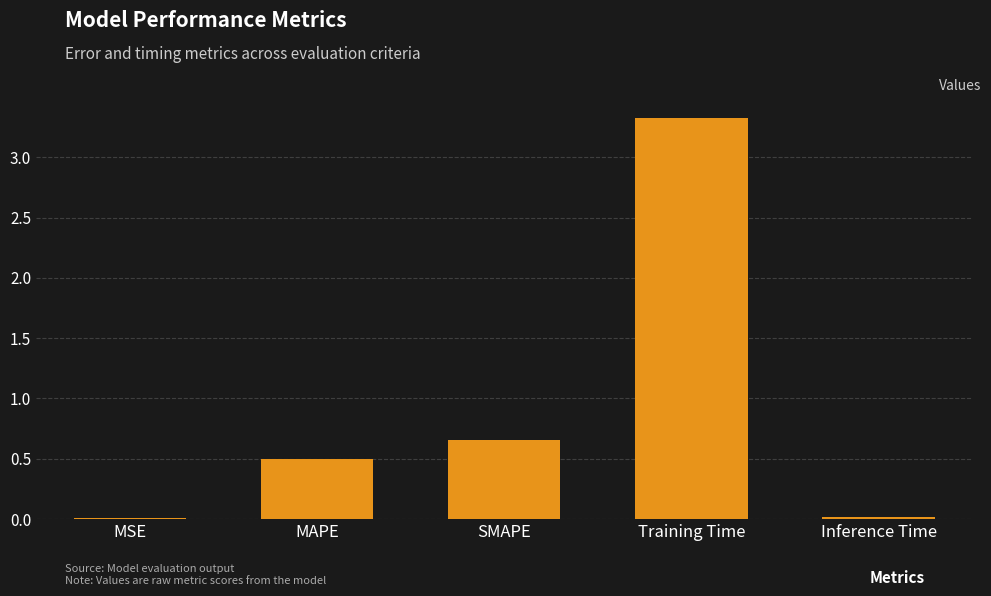

What is the sum of all values?

4.5